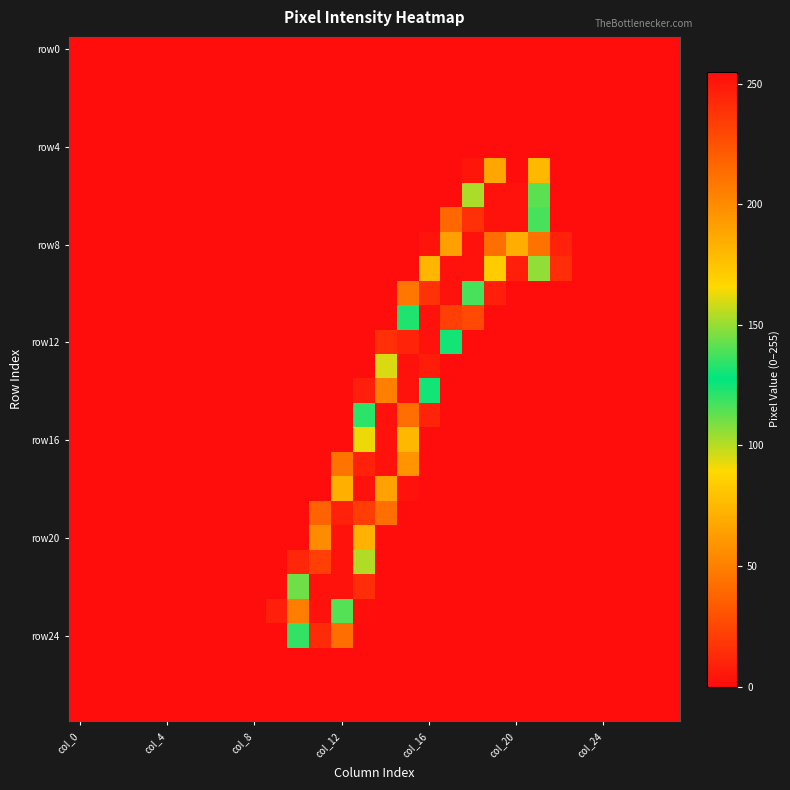

How many series are shown in this chart?

28